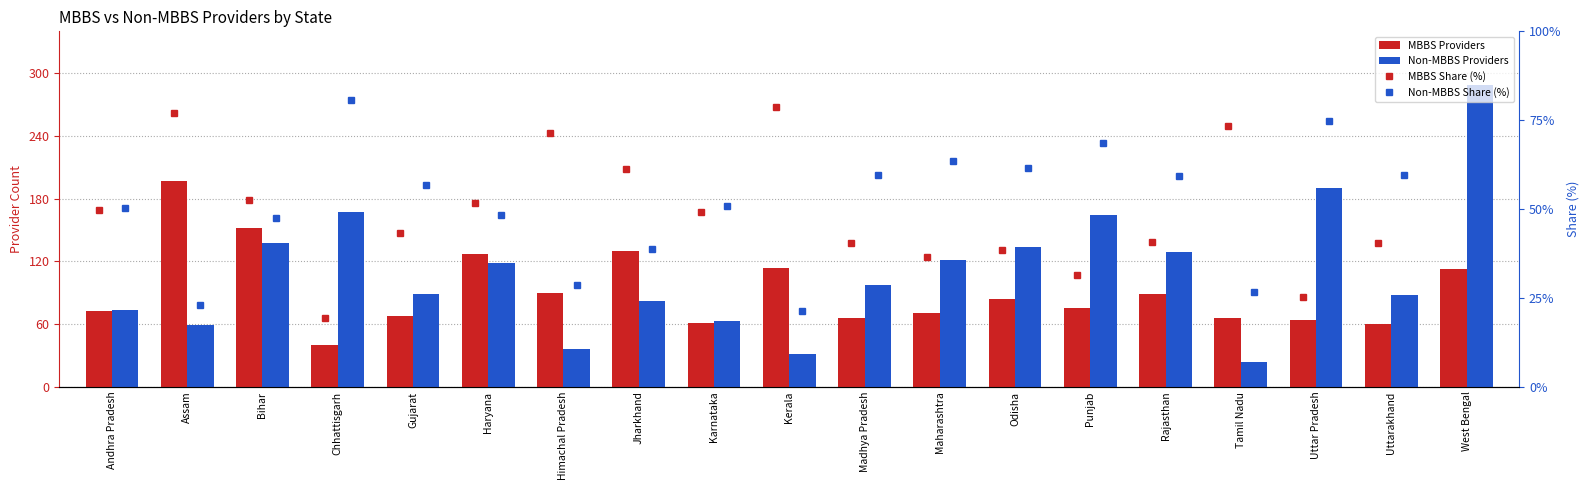

Reading left to right, transcribe all the data shown in this chart.

MBBS Providers: 72.0	197.0	152.0	40.0	68.0	127.0	90.0	130.0	61.0	114.0	66.0	70.0	84.0	75.0	89.0	66.0	64.0	60.0	113.0
Non-MBBS Providers: 73.0	59.0	137.0	167.0	89.0	118.0	36.0	82.0	63.0	31.0	97.0	121.0	134.0	164.0	129.0	24.0	190.0	88.0	289.0
MBBS Share (%): 49.7	77.0	52.6	19.3	43.3	51.8	71.4	61.3	49.2	78.6	40.5	36.6	38.5	31.4	40.8	73.3	25.2	40.5	28.1
Non-MBBS Share (%): 50.3	23.0	47.4	80.7	56.7	48.2	28.6	38.7	50.8	21.4	59.5	63.4	61.5	68.6	59.2	26.7	74.8	59.5	71.9